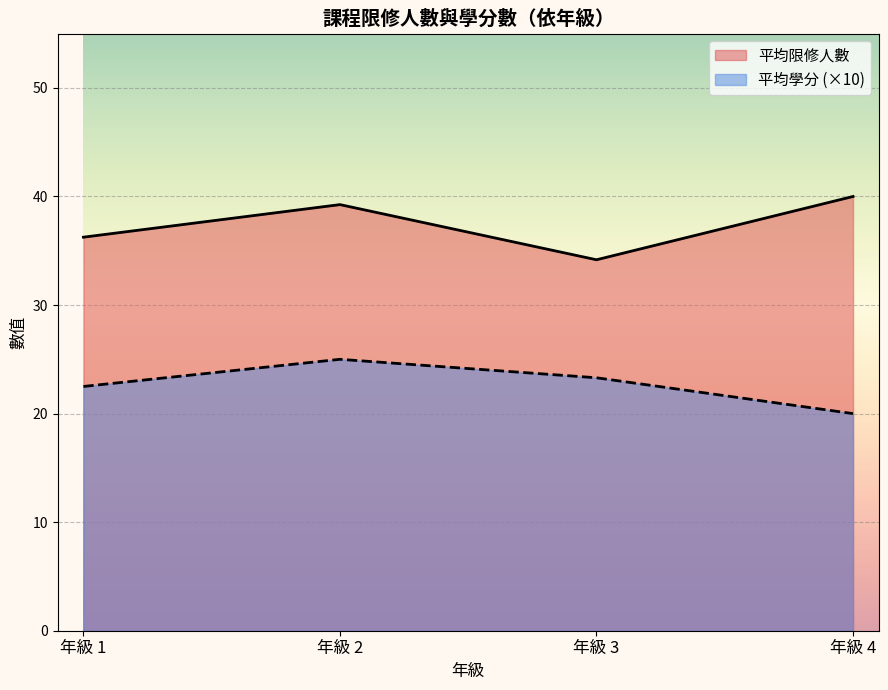

Where is 限修人數 nearest to the value 36?

1